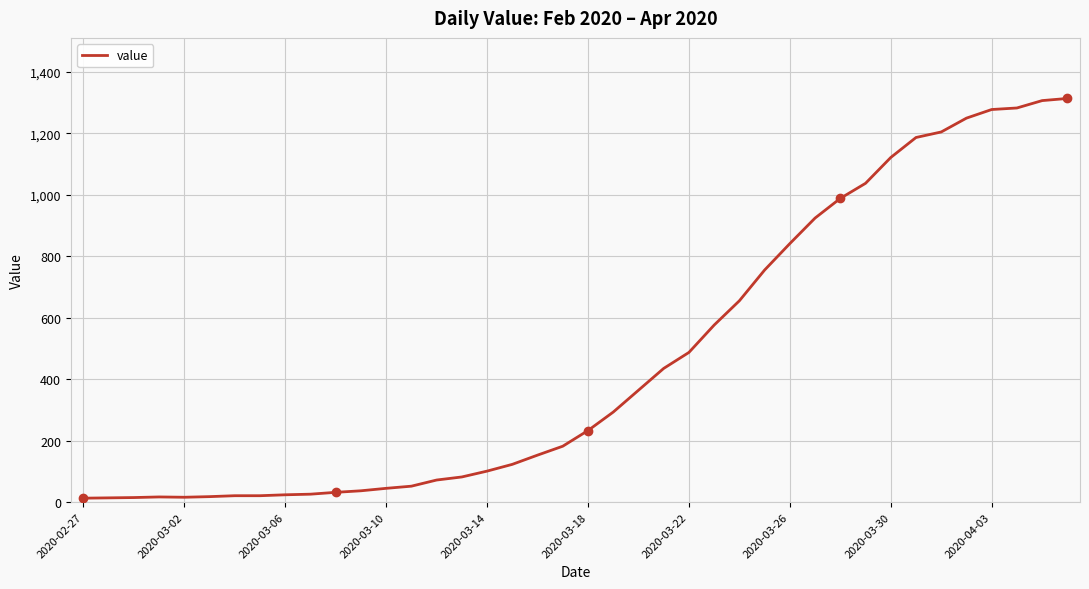

What is the maximum value shown in the chart?

1313